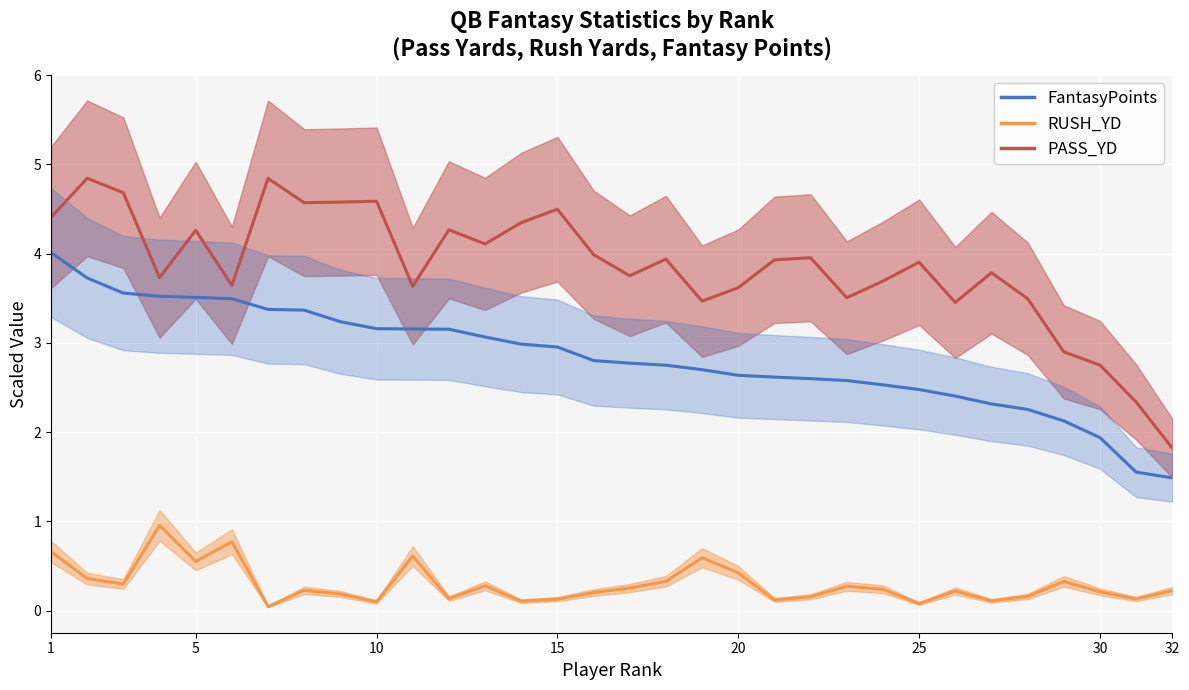

What are all the series names shown in the legend?

PASS_YD line, RUSH_YD line, FantasyPoints line